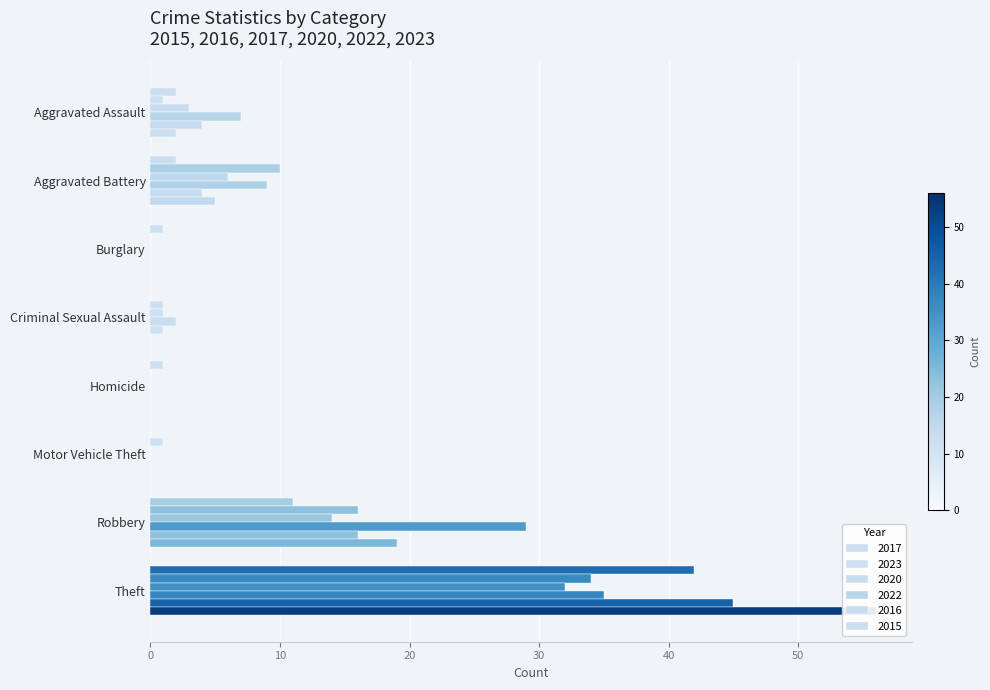

How many data points does each series have?

8